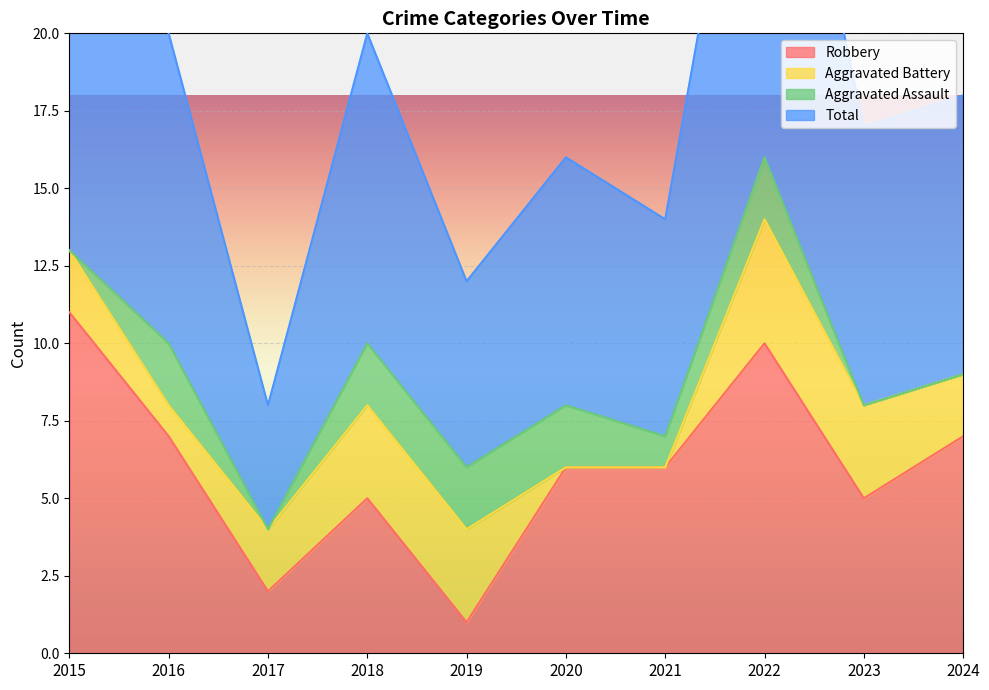

True or false: Total and Robbery intersect in this chart.

False